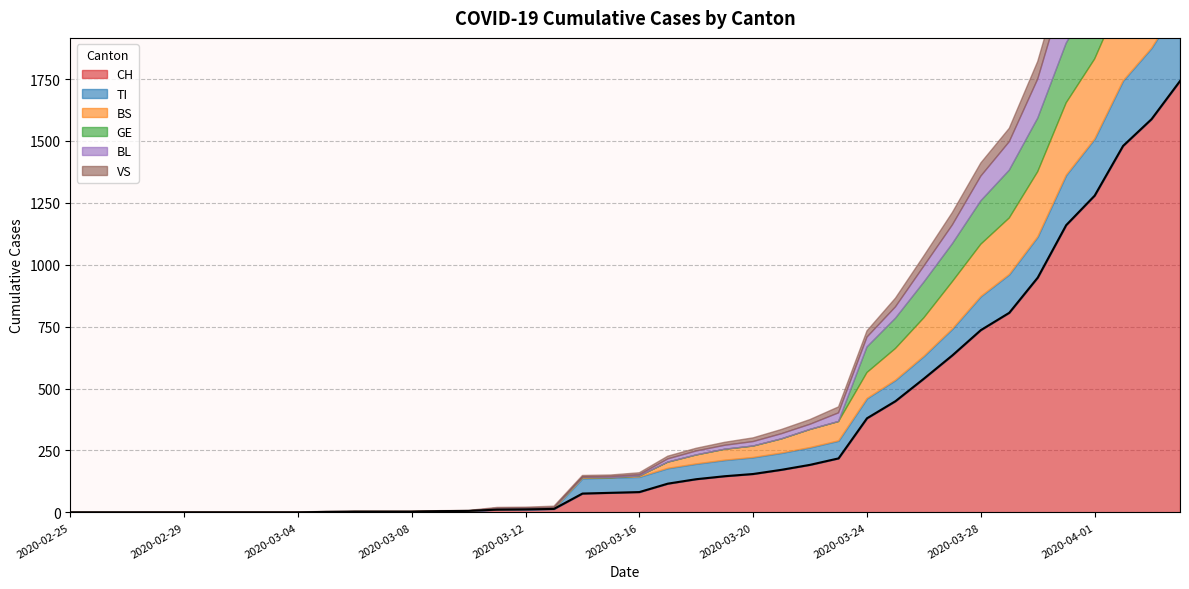

What is the difference between the highest and lowest values at 2020-03-14?

76